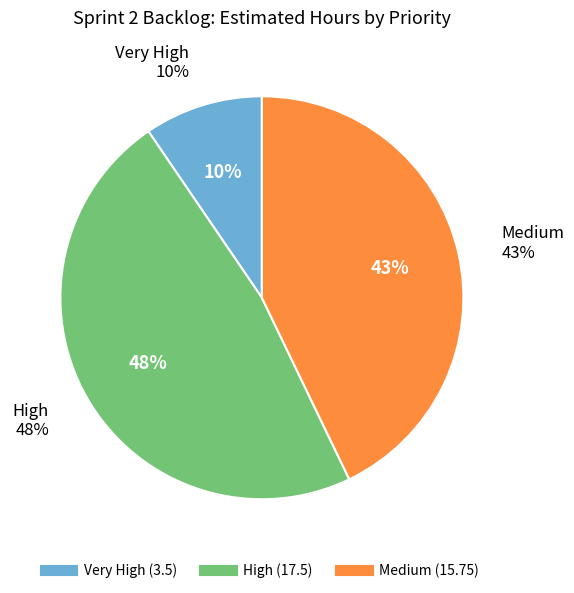

Which slice is the smallest?

Very High